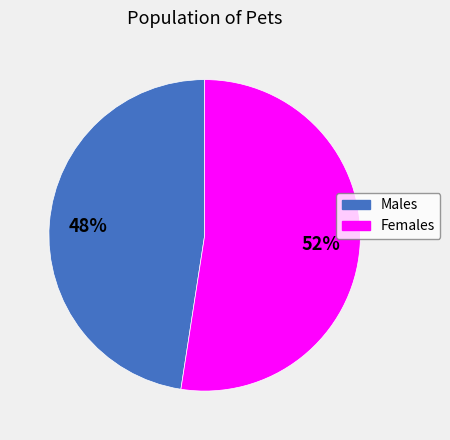

Is there any slice that represents more than half of the pie?

Yes